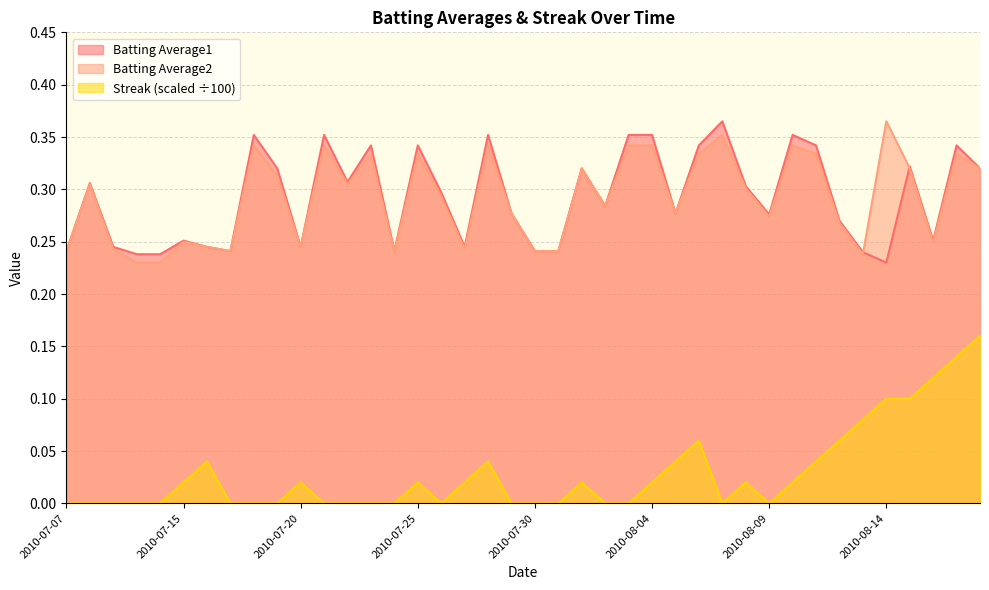

What is the label of the 20th point from the left?

2010-07-29